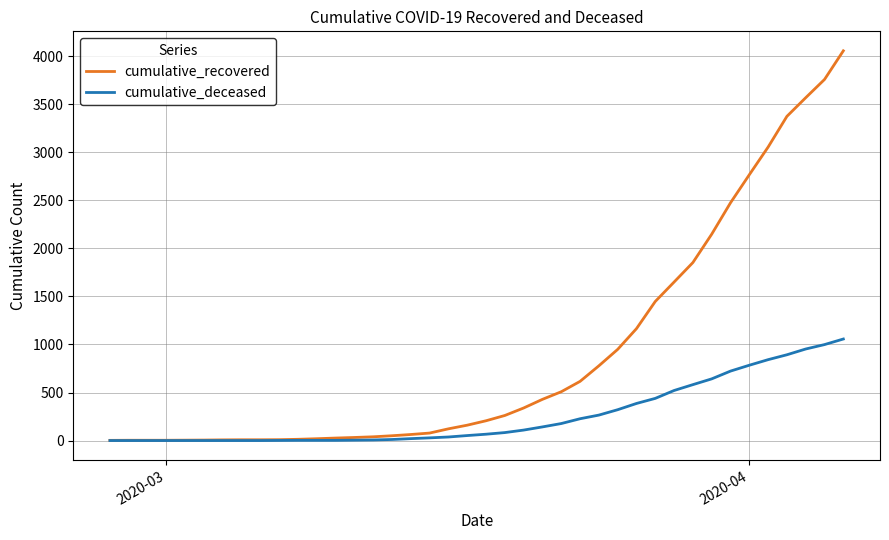

Which series has the largest total across all categories?

cumulative_recovered